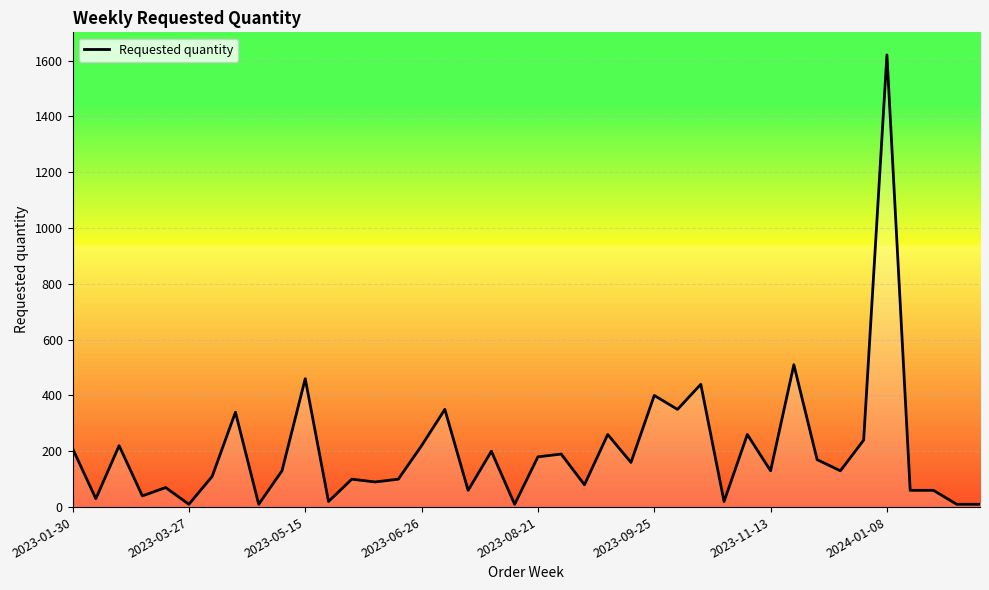

Does the chart display data point markers on the line(s)?

No